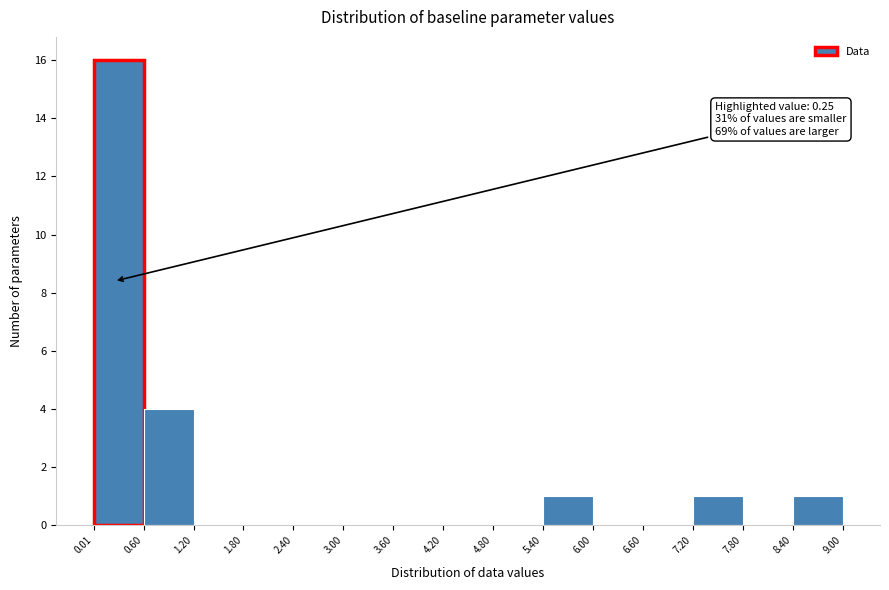

Which range on the x-axis has the tallest bar?

0.01 to 0.60